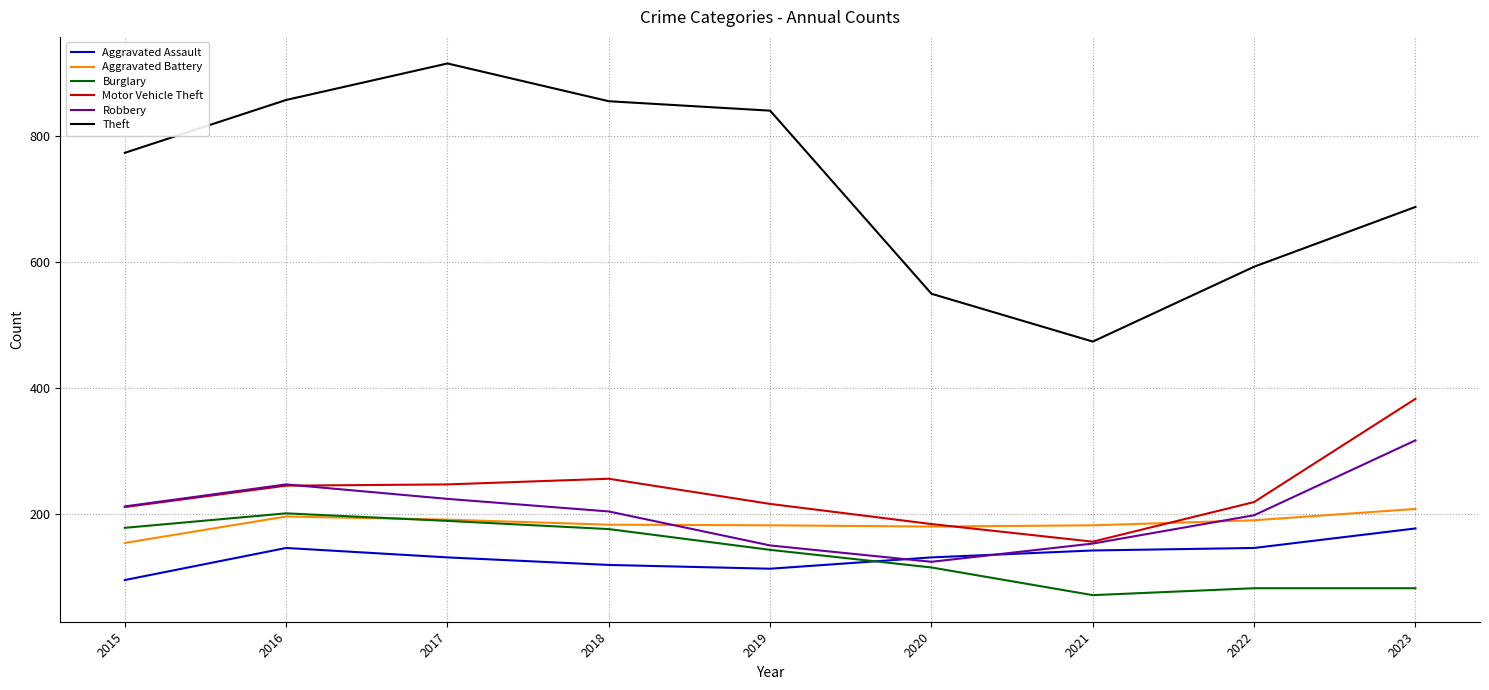

Which series changed the most between 2016 and 2022?

Theft